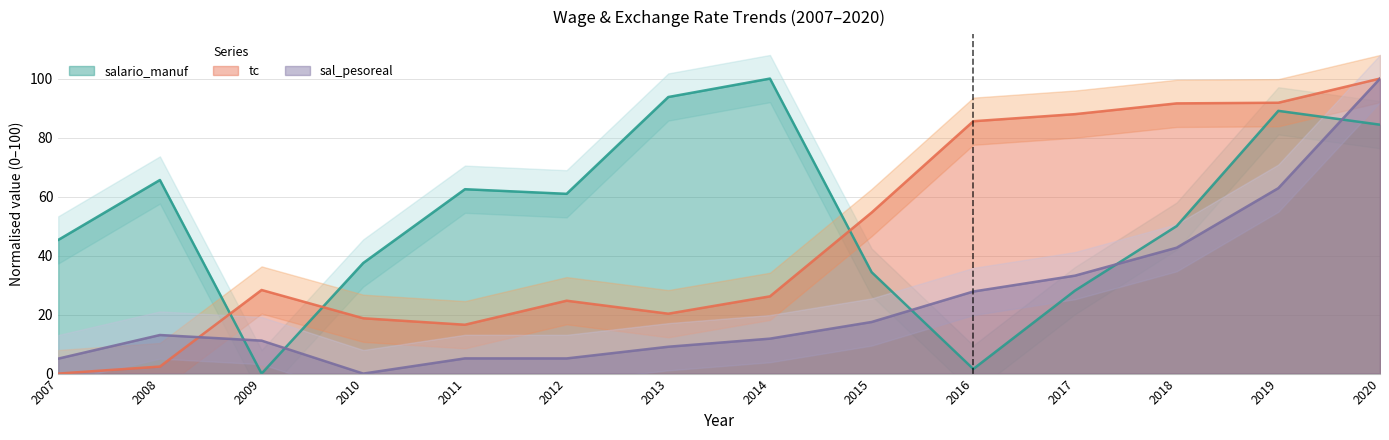

True or false: sal_pesoreal and tc cross at least once.

True